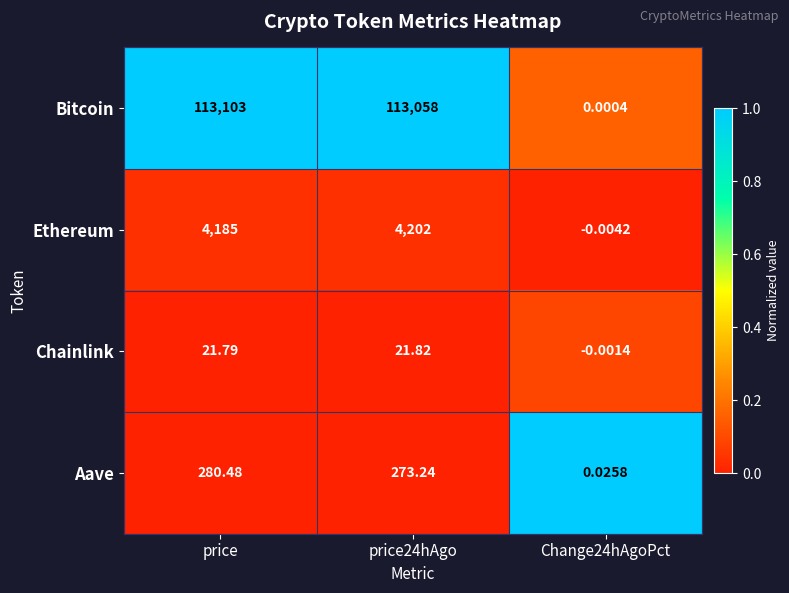

How many values in Ethereum are below zero?

1